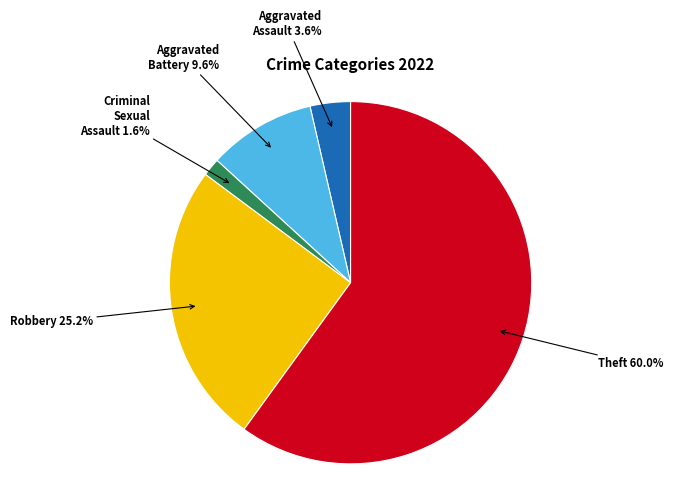

How many slices are in this pie chart?

5